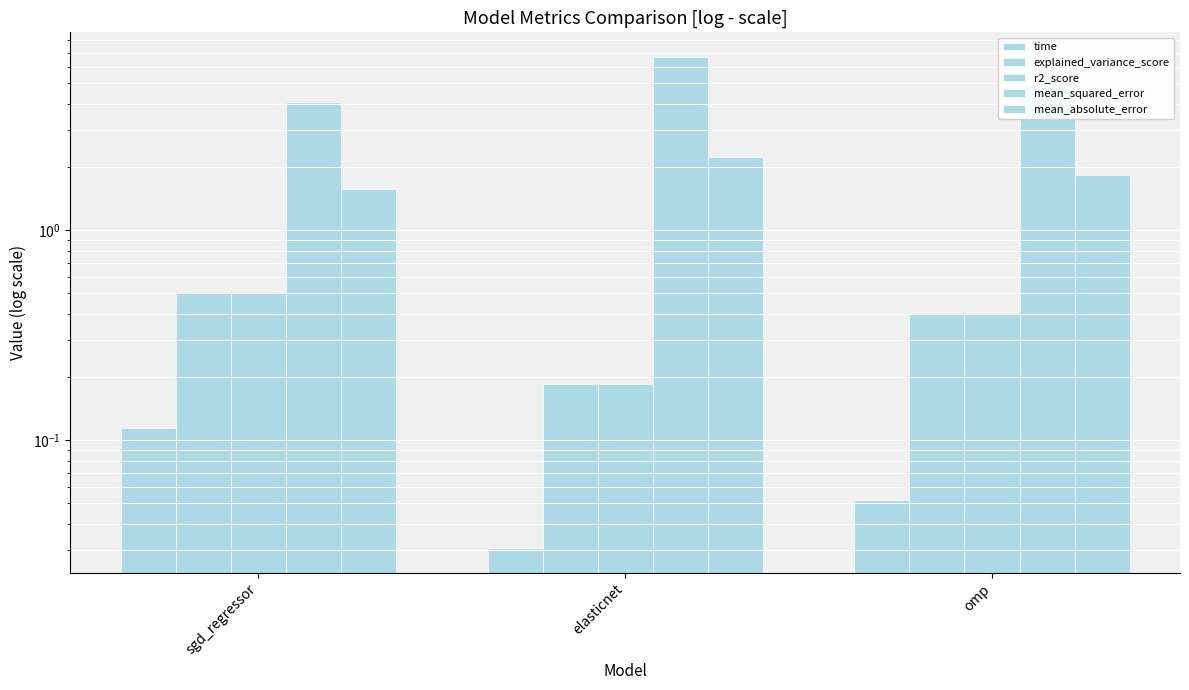

Reading left to right, what are all the values shown in this chart?

time: sgd_regressor=0.1	elasticnet=0.0	omp=0.1
explained_variance_score: sgd_regressor=0.5	elasticnet=0.2	omp=0.4
r2_score: sgd_regressor=0.5	elasticnet=0.2	omp=0.4
mean_squared_error: sgd_regressor=4.1	elasticnet=6.7	omp=4.9
mean_absolute_error: sgd_regressor=1.6	elasticnet=2.2	omp=1.8